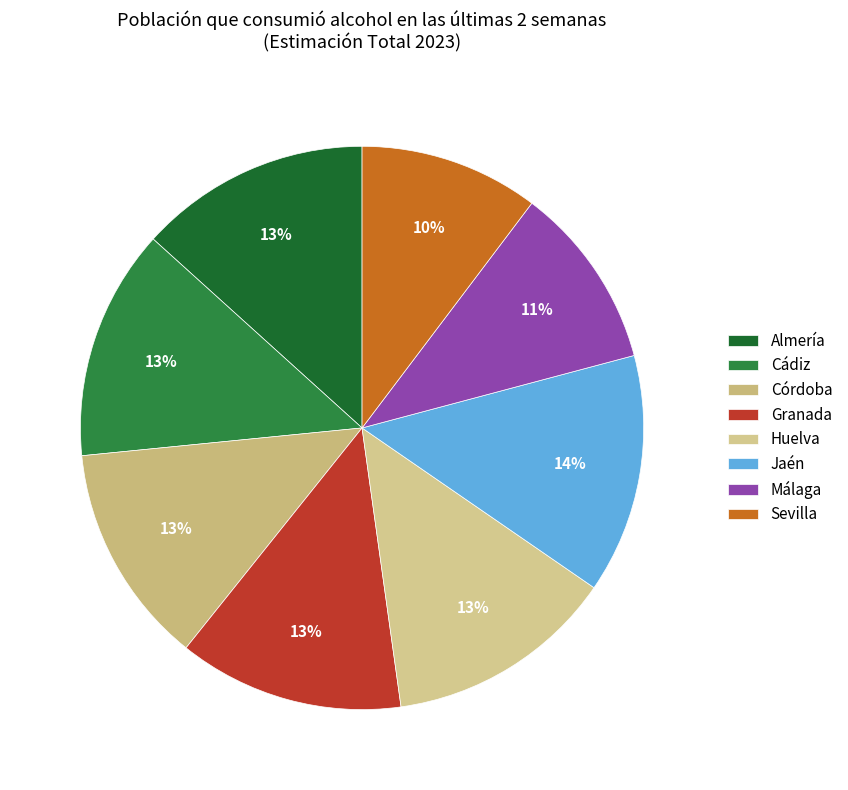

The Córdoba slice represents 13% of the pie. True or false?

True